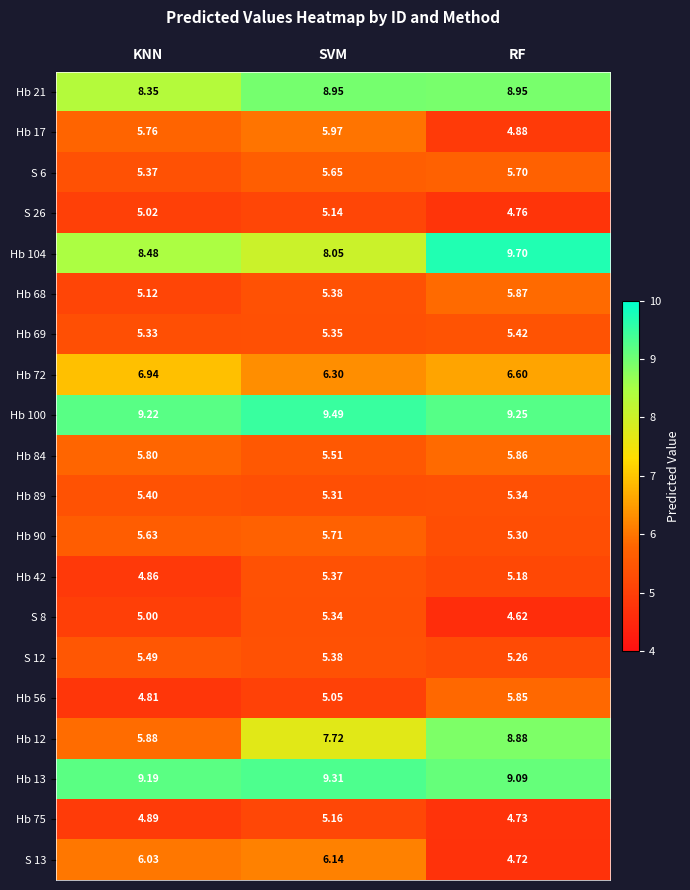

Rank the series by their maximum value, from lowest to highest.

S 26, Hb 75, S 8, Hb 42, Hb 89, Hb 69, S 12, S 6, Hb 90, Hb 56, Hb 84, Hb 68, Hb 17, S 13, Hb 72, Hb 12, Hb 21, Hb 13, Hb 100, Hb 104